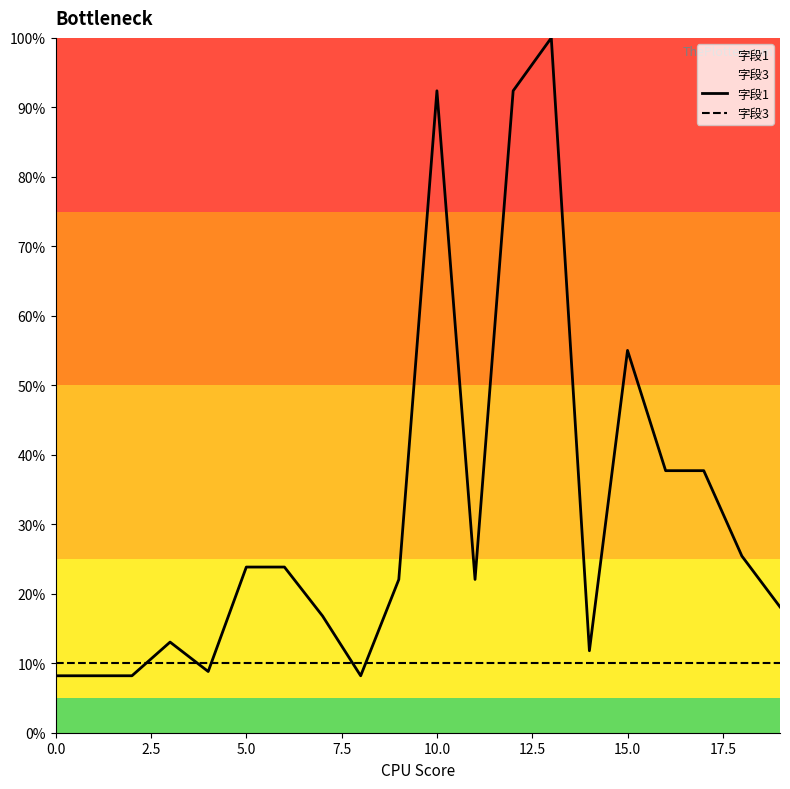

True or false: 字段3 and 字段1 intersect in this chart.

True